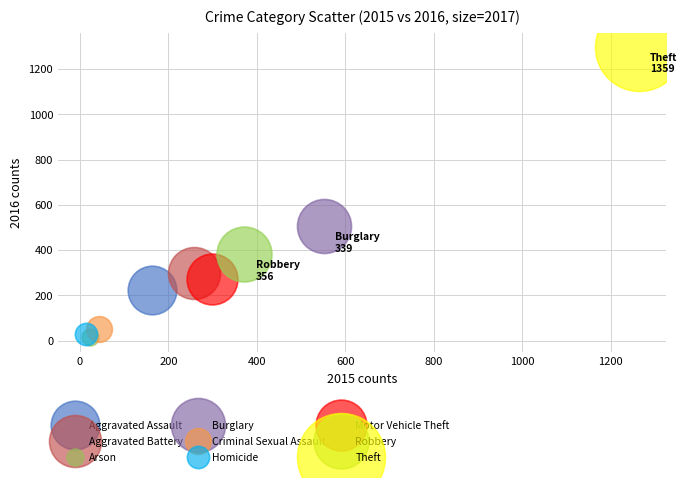

Which series contains the lowest Y value?

Arson